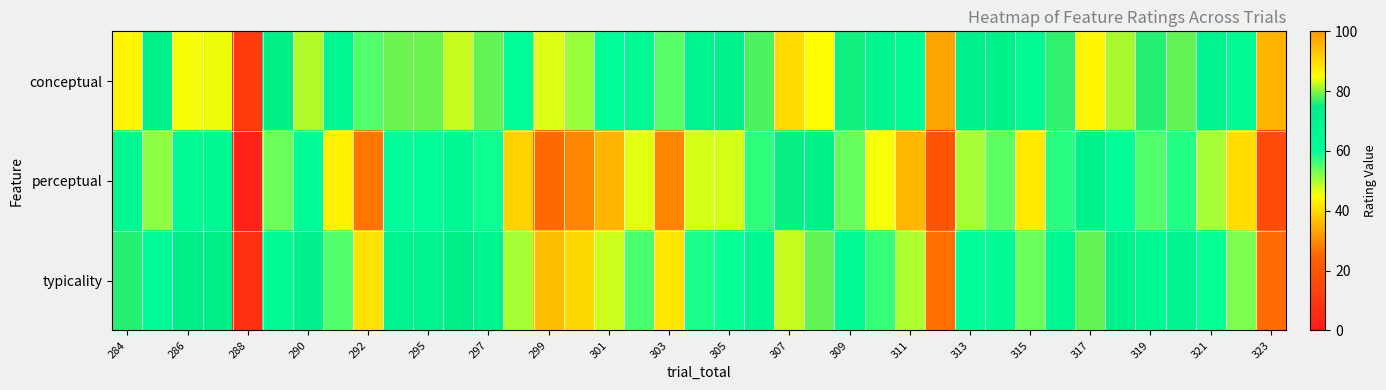

Which series has the widest spread of values?

conceptual